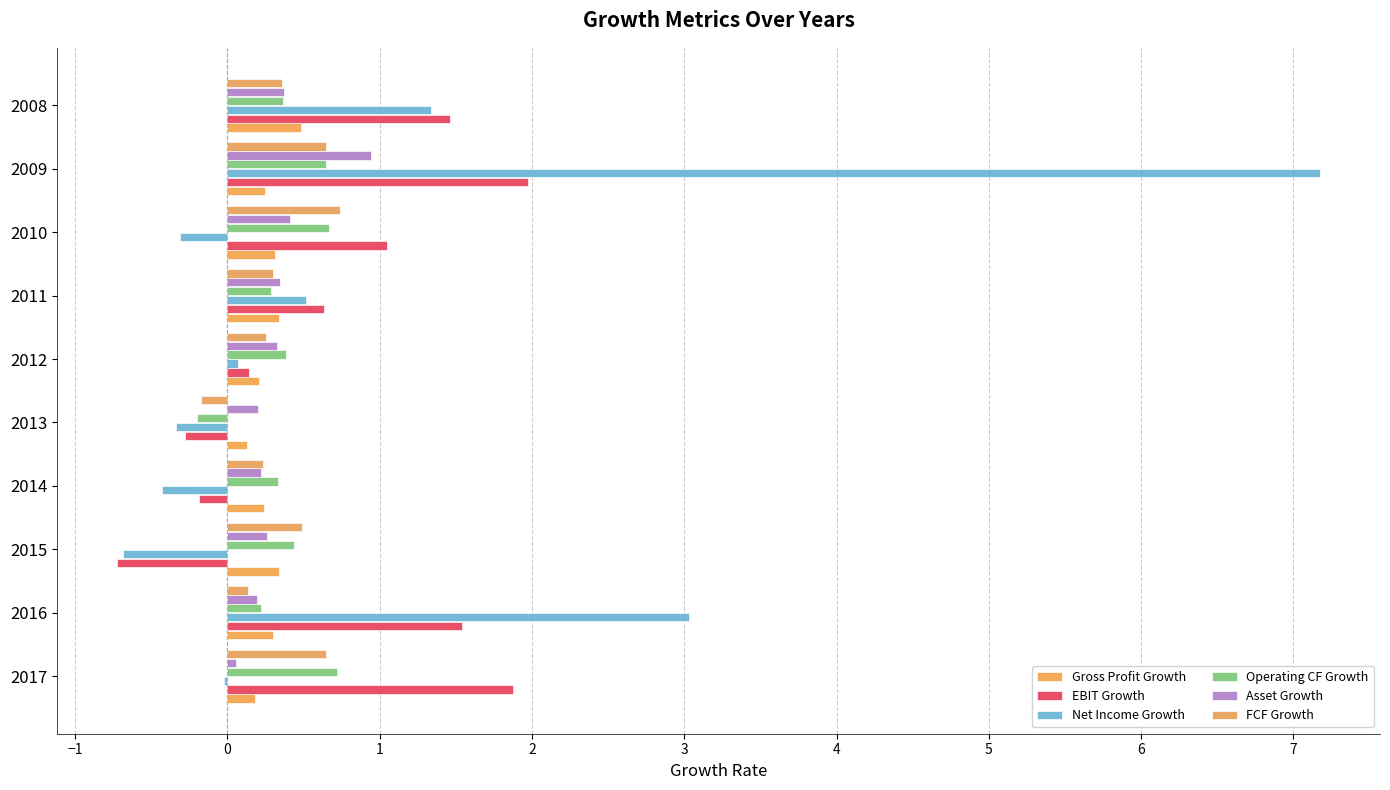

Count the FCF Growth values in the range 0 to 1.

9